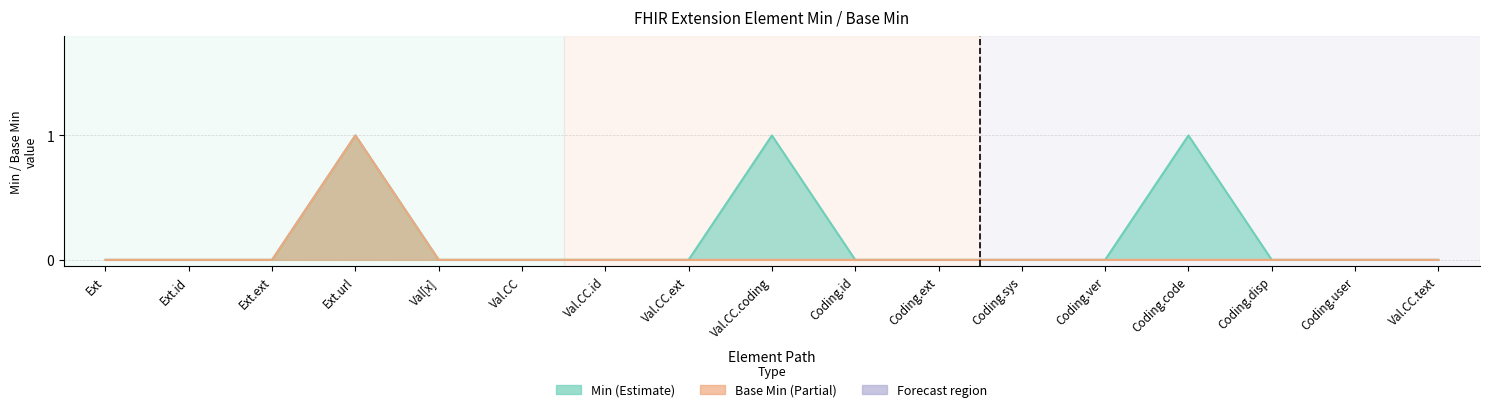

What is the difference between the Min values at Coding.sys and Coding.code?

1